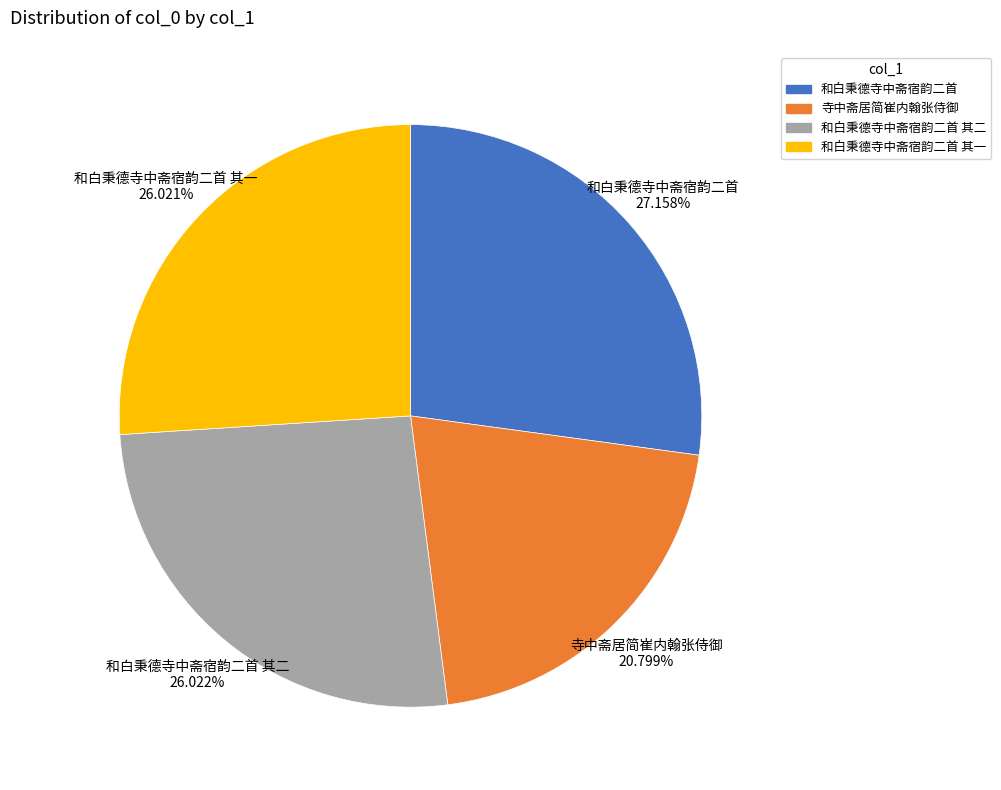

Count the number of slices in the pie.

4